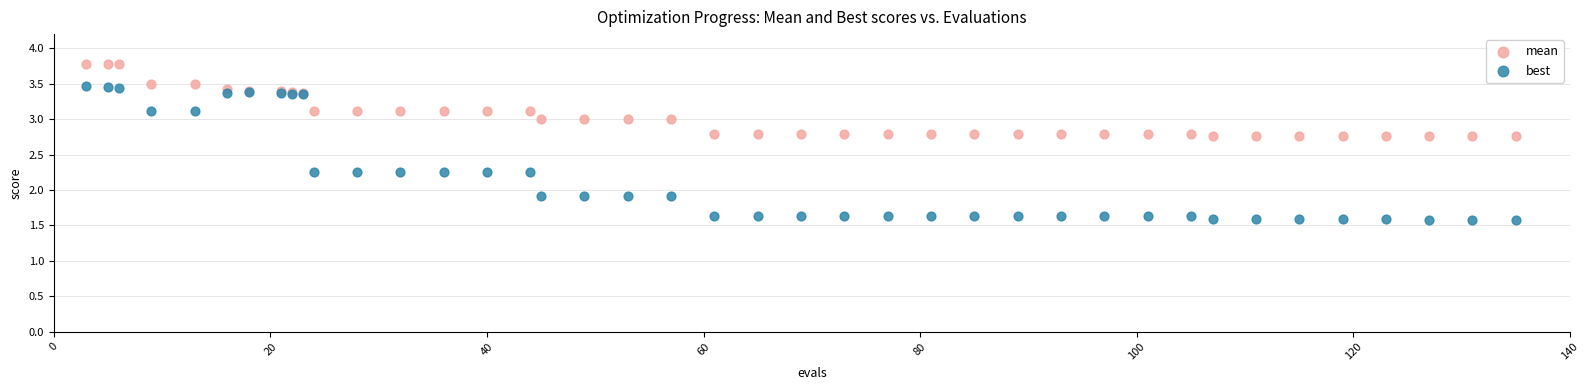

Which series has the widest spread of Y values?

best